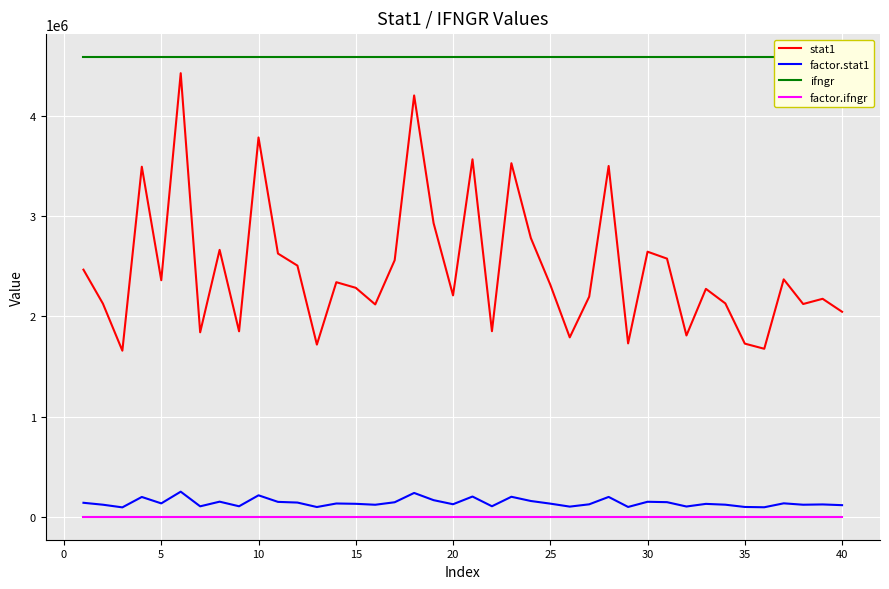

What is the minimum value for stat1?

1658235.8